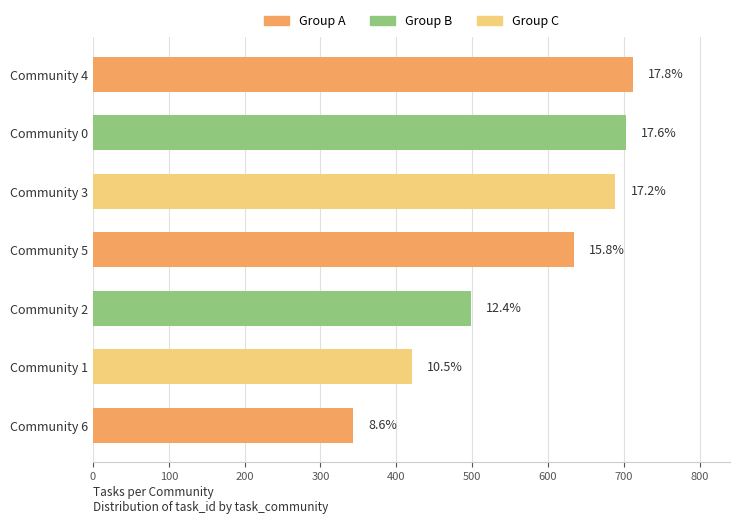

What is the sum of all values?

4000